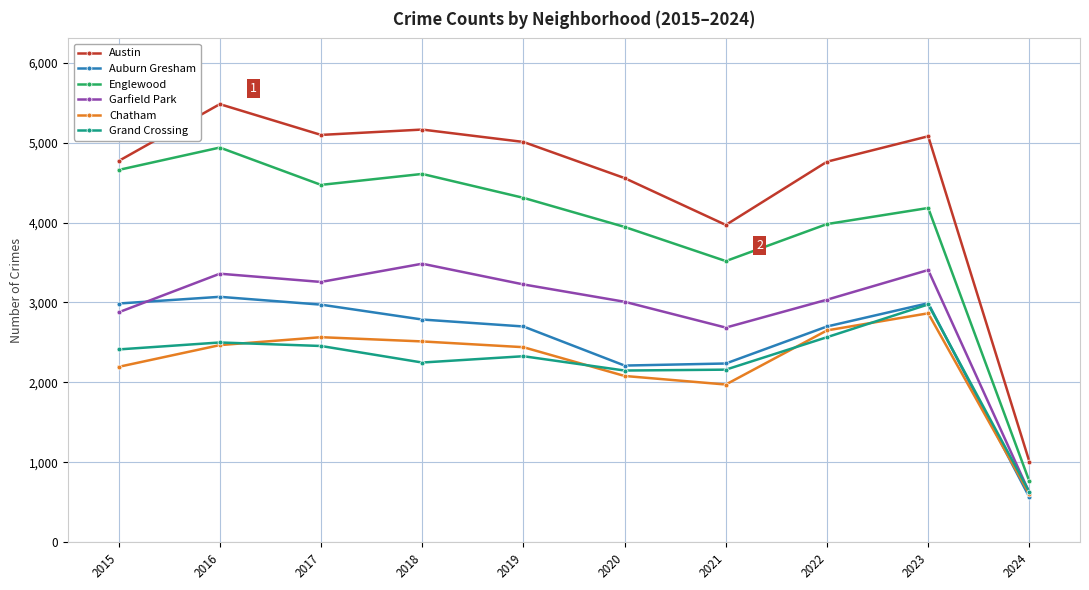

Which series has the largest range (max minus min)?

Austin